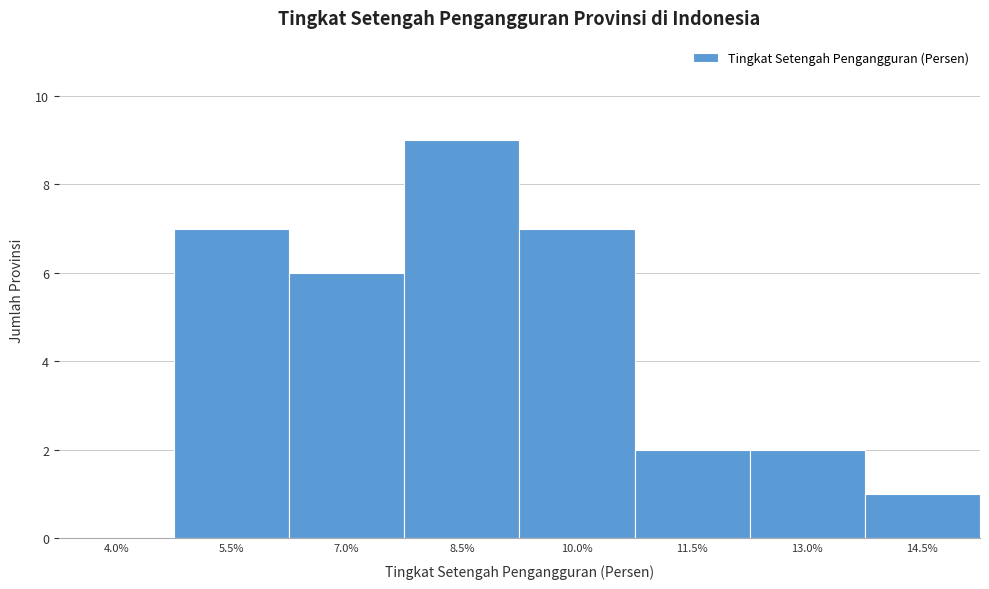

Reading left to right, transcribe all the data shown in this chart.

4.0%=0	5.5%=7	7.0%=6	8.5%=9	10.0%=7	11.5%=2	13.0%=2	14.5%=1